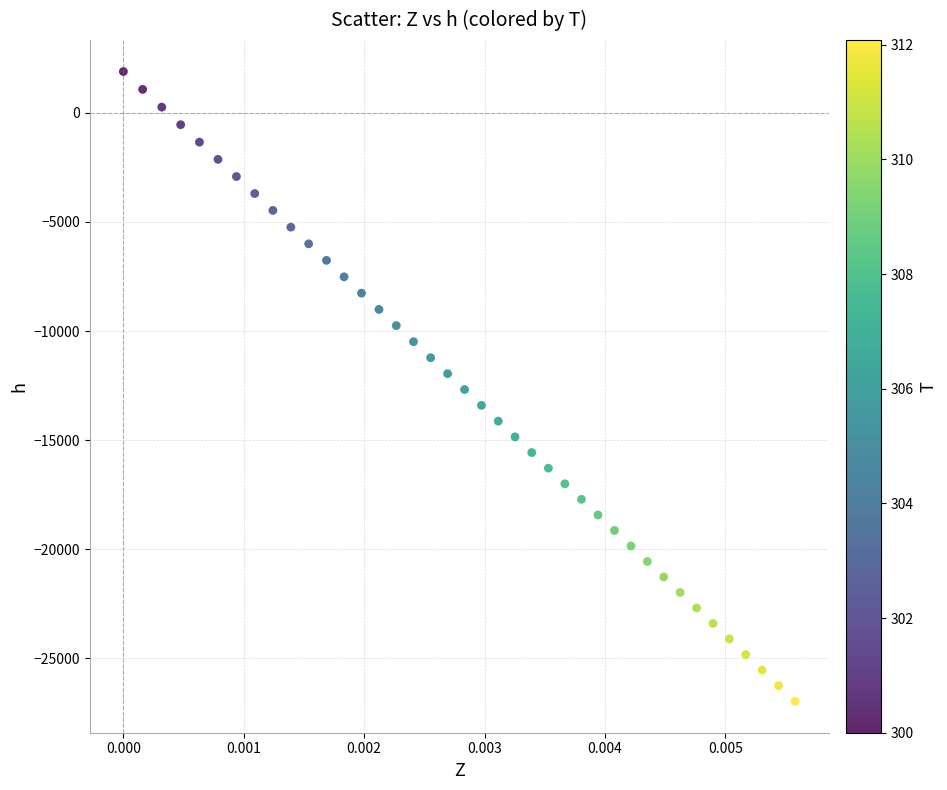

What is the range of Y values (max minus min)?

28855.1